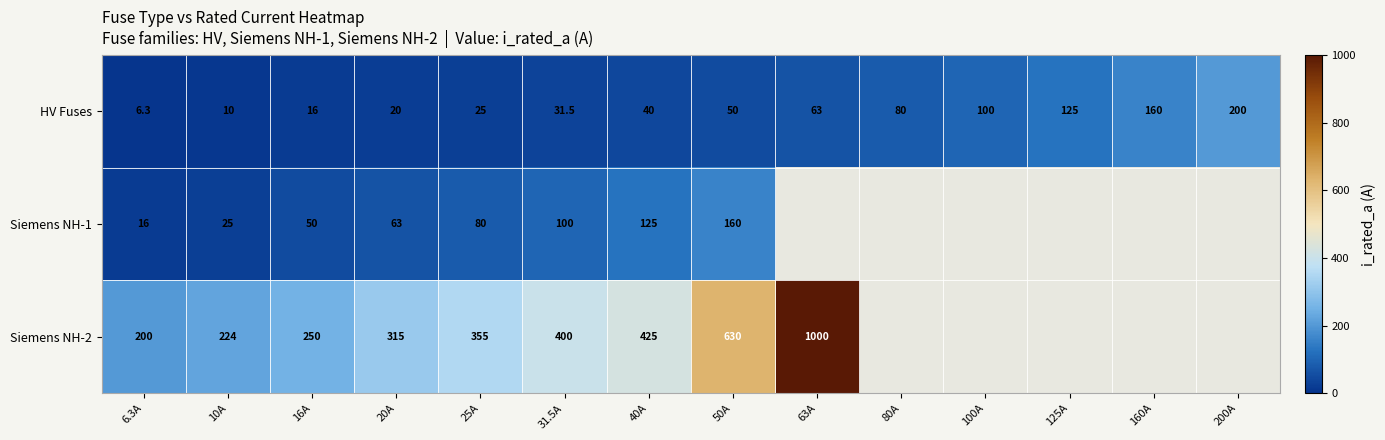

The value of HV Fuses at 200A is 200.0. True or false?

True